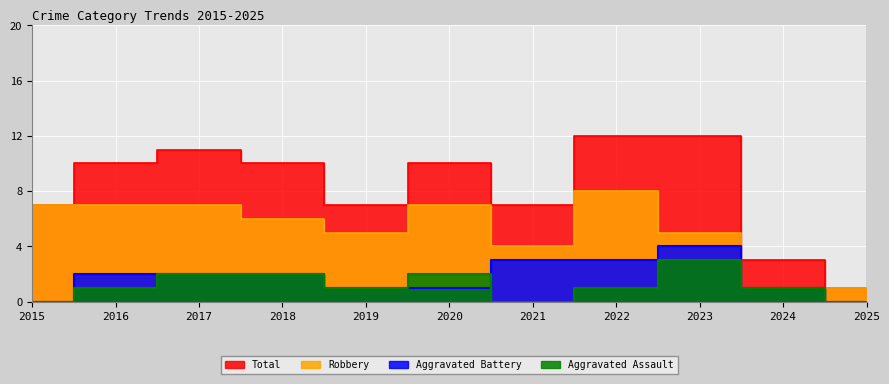

Which series has the largest range (max minus min)?

Total